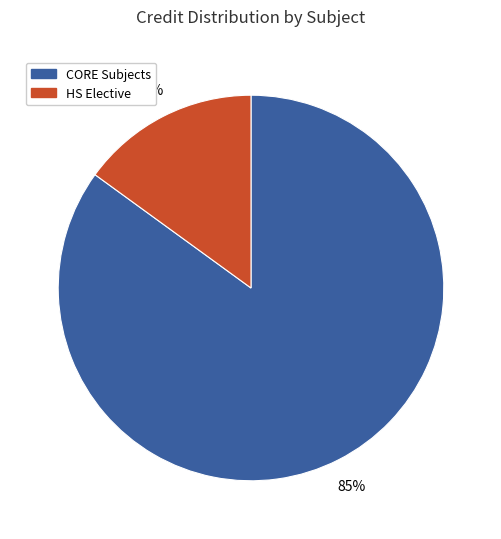

To the nearest percent, what is the difference between the largest and smallest slice percentages?

70%